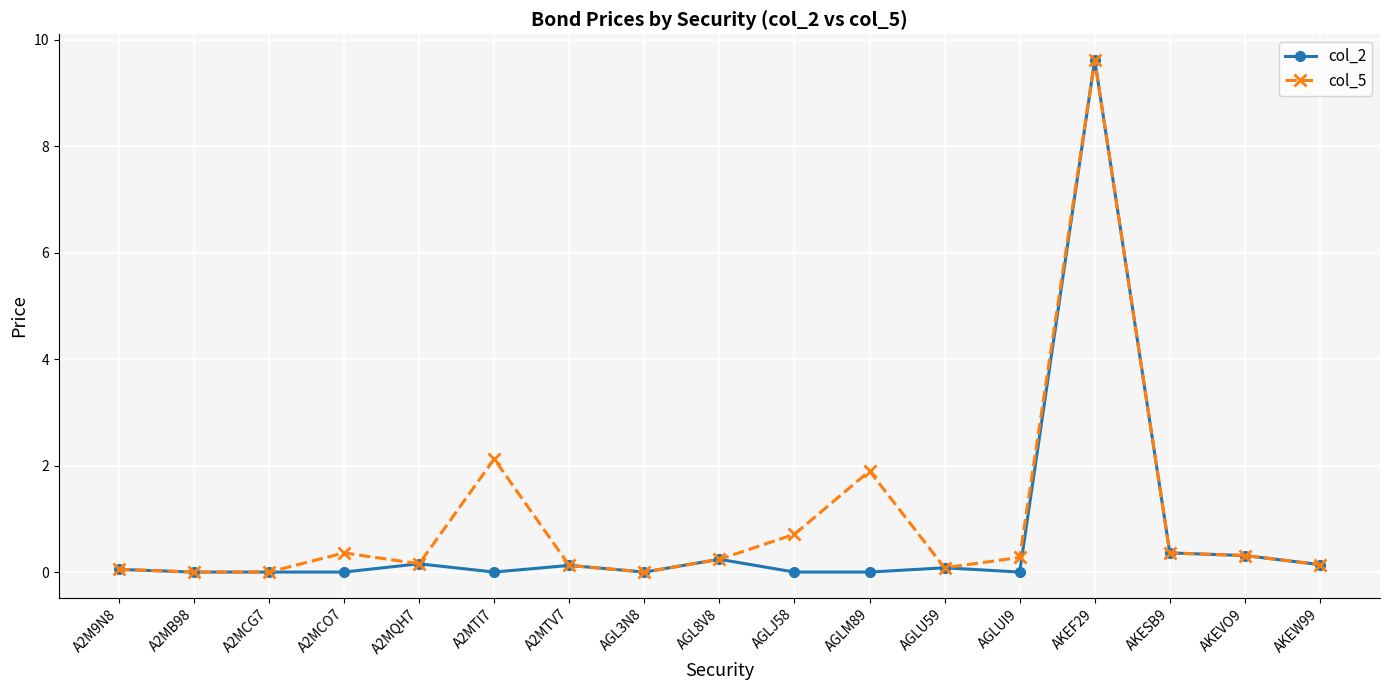

Between A2MTI7 and AGL8V8, which series saw the biggest shift?

col_5